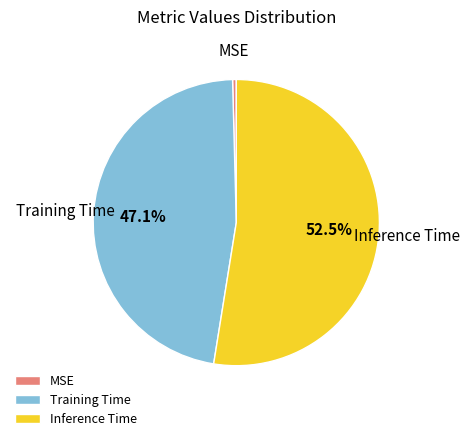

The Inference Time slice represents 46% of the pie. True or false?

False